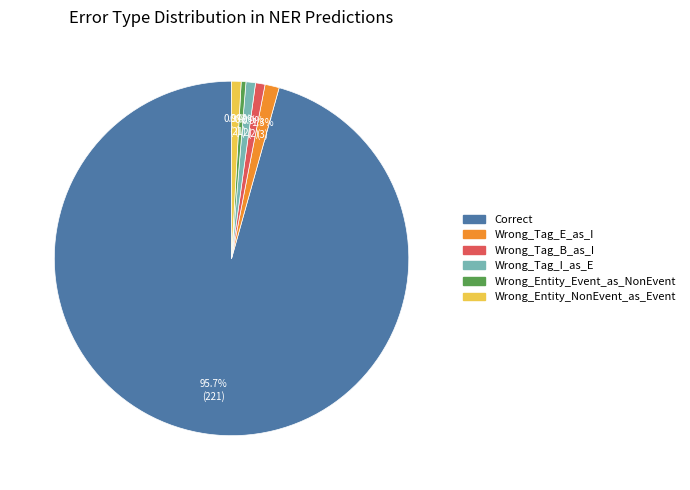

Is it true that Wrong_Tag_E_as_I is 1% of the pie?

True